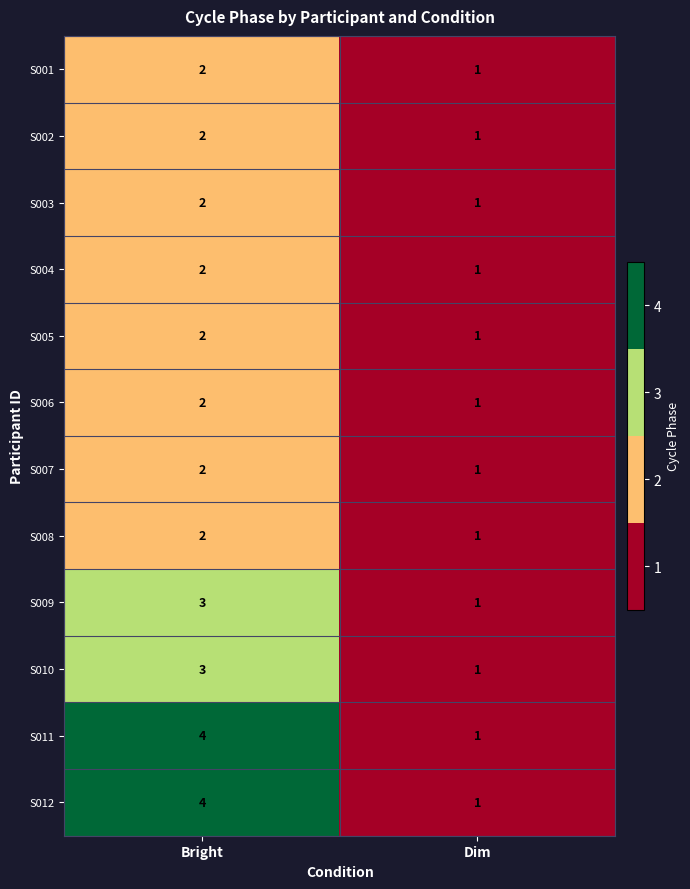

Rank the categories by S011 value from lowest to highest.

Dim, Bright